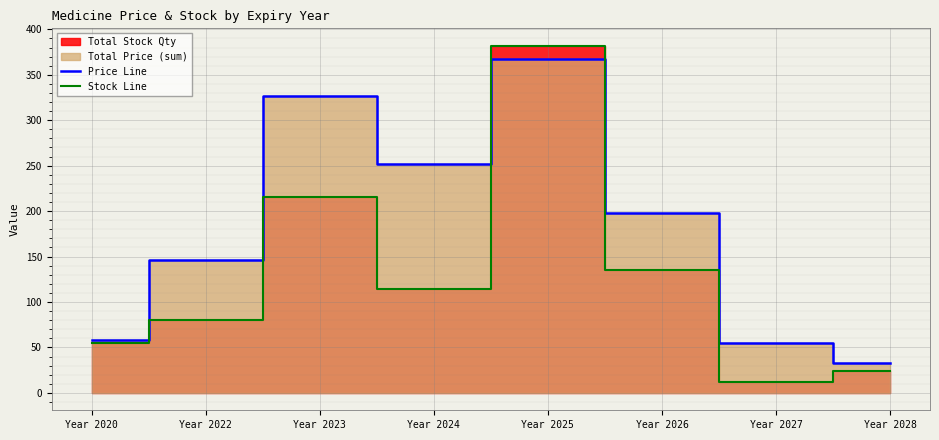

True or false: Stock Line and Price Line cross at least once.

True